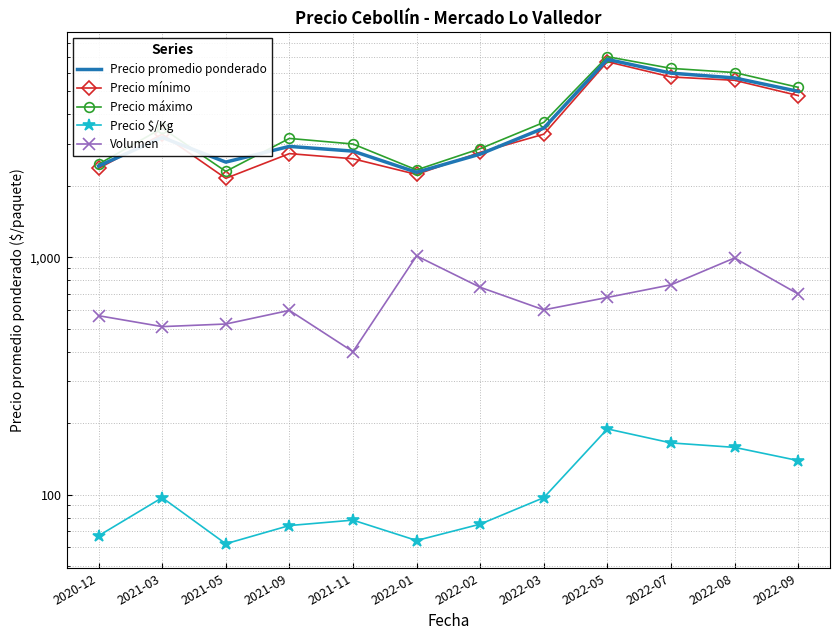

True or false: Precio promedio ponderado has a value of 5968 at 2022-07.

True